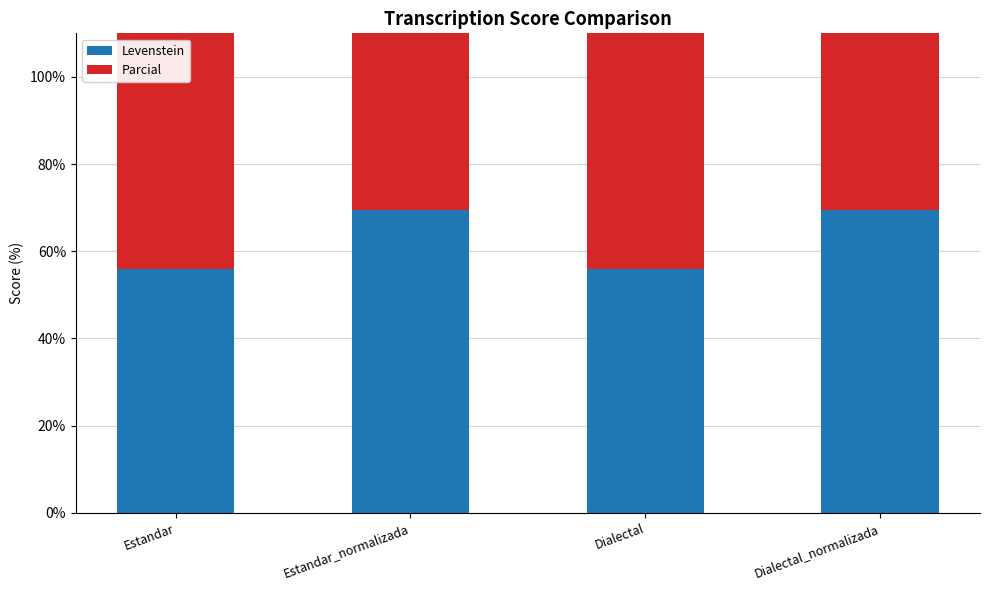

What is the difference between the second highest and minimum values in the Levenstein series?

13.5